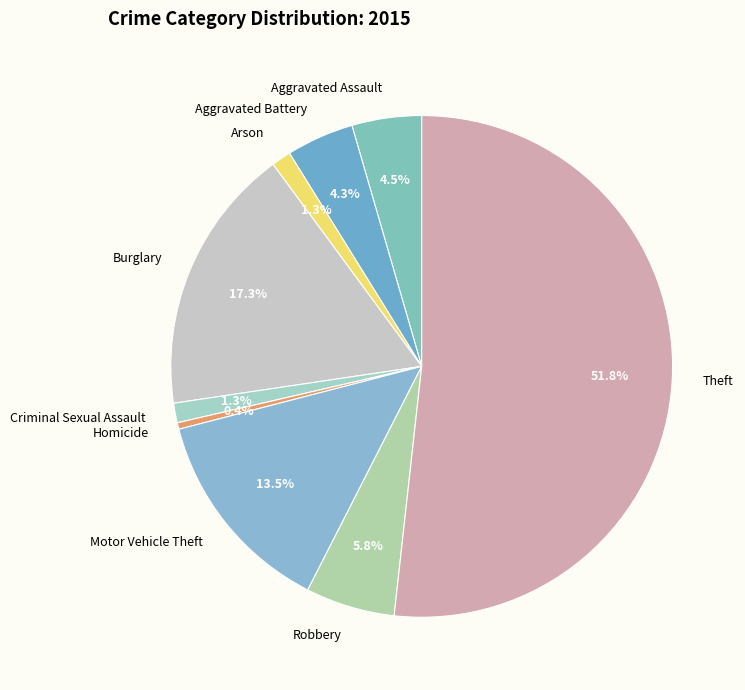

True or false: Motor Vehicle Theft accounts for 4% of the total.

False